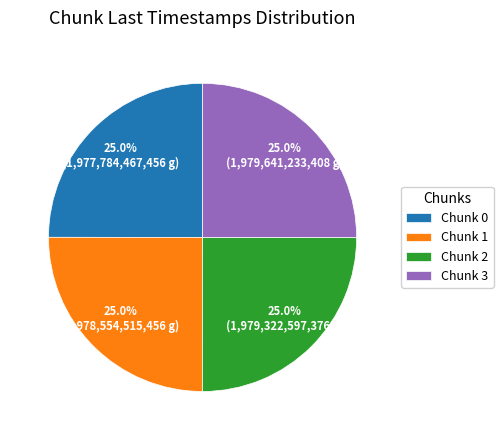

Does any single category account for the majority?

No